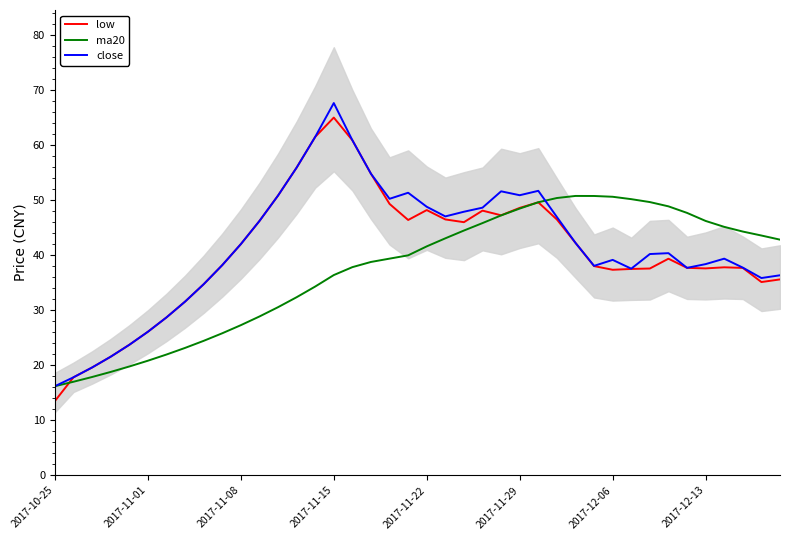

Which series changed the most between 14 and 37?

low